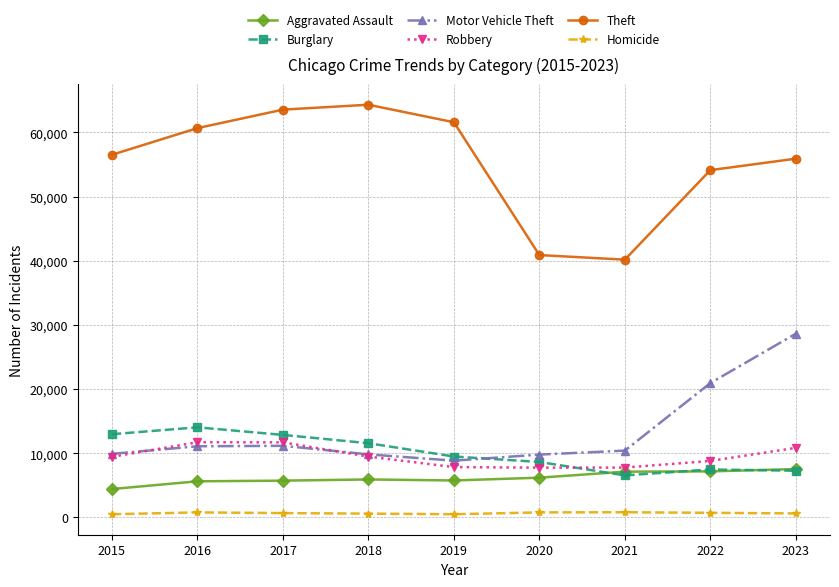

True or false: Homicide and Aggravated Assault intersect in this chart.

False